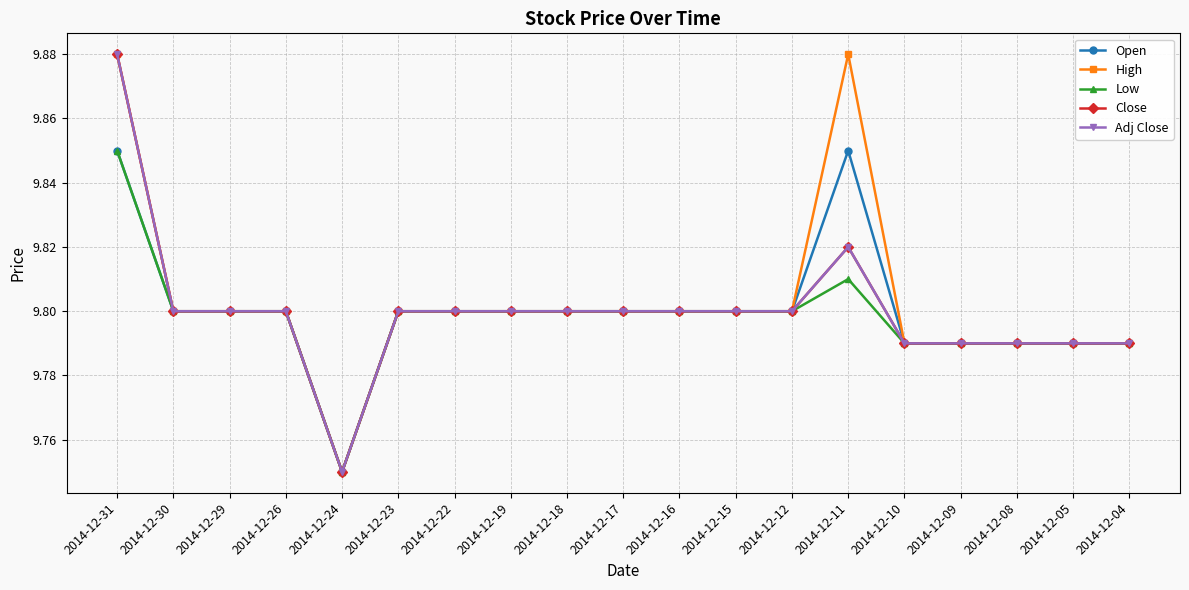

Does the chart display data point markers on the line(s)?

Yes